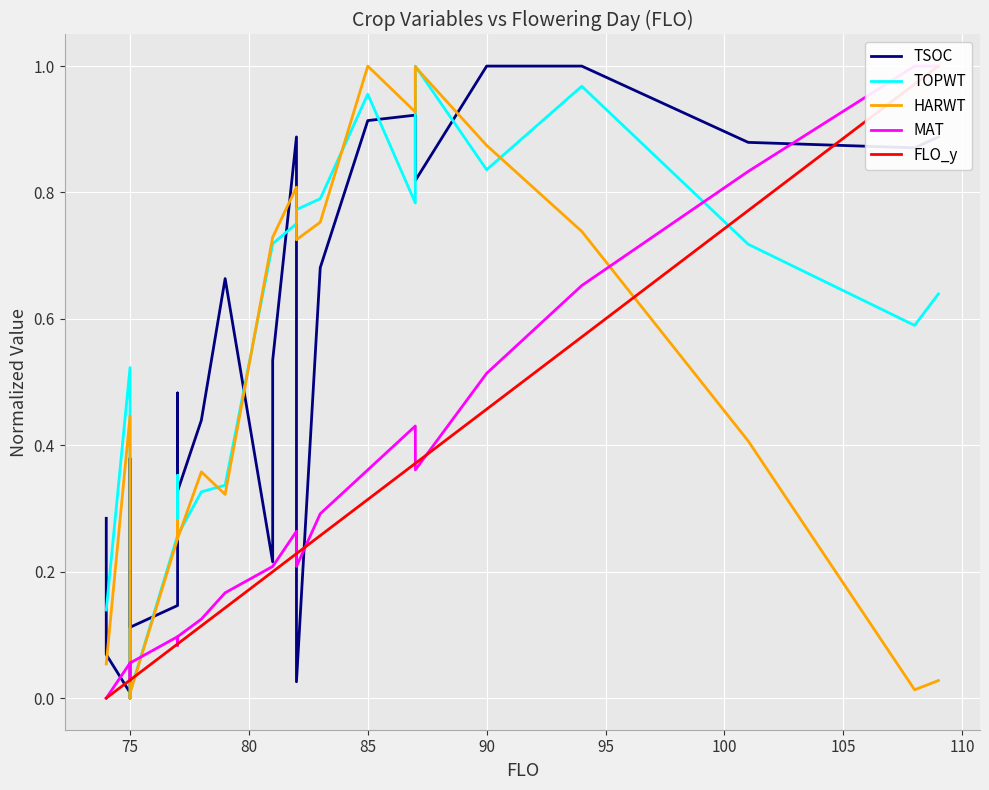

Is it true that TSOC equals 0.5 at 70?

False